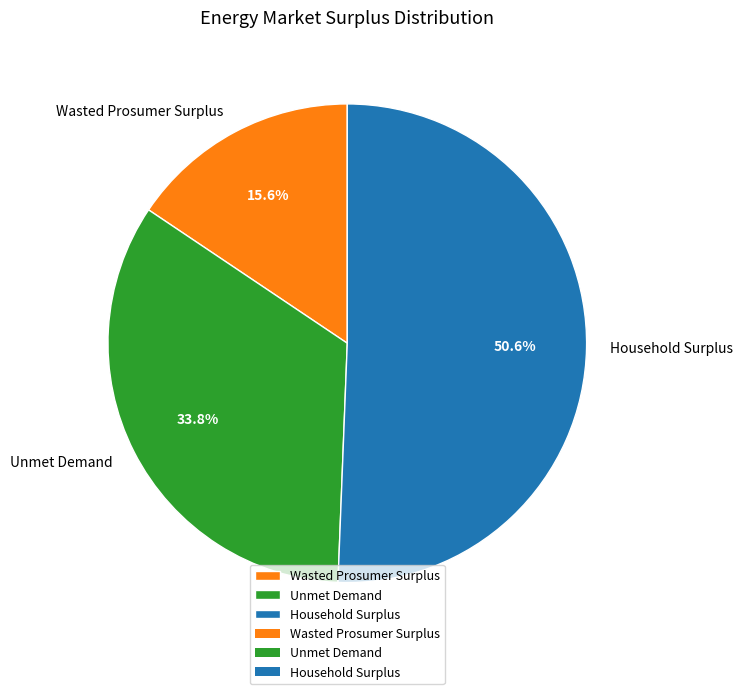

Between Household Surplus and Unmet Demand, which is larger?

Household Surplus